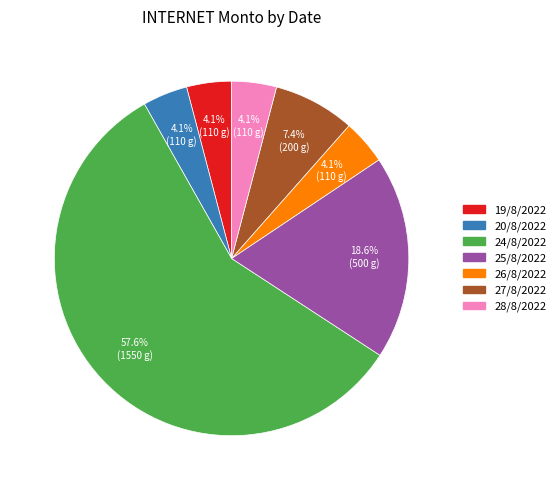

To the nearest percent, what percentage of the pie is 25/8/2022?

19%